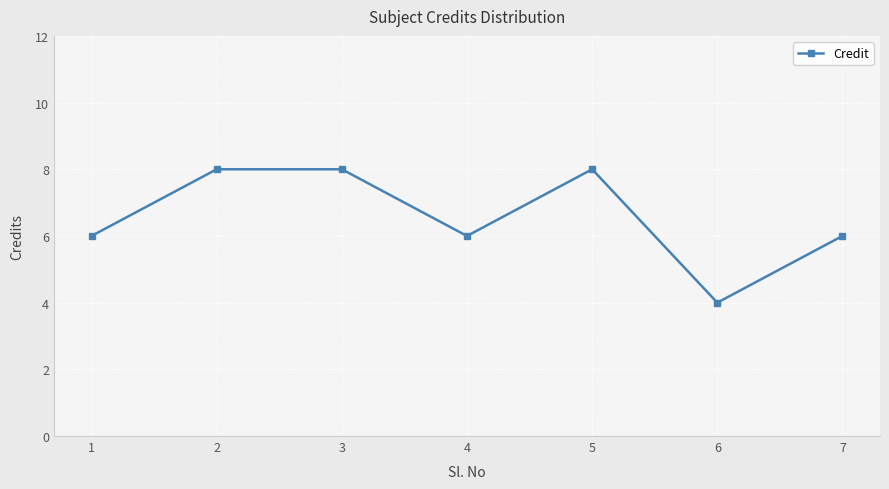

Reading left to right, transcribe all the data shown in this chart.

6	8	8	6	8	4	6